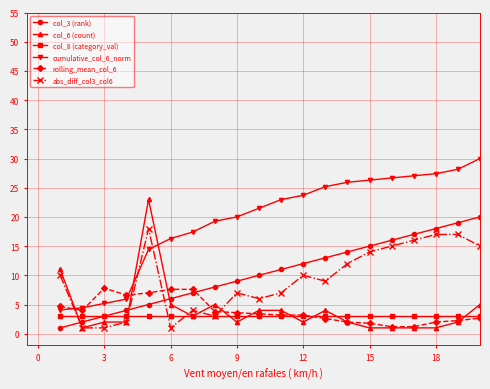

How many categories are shown in the chart?

20